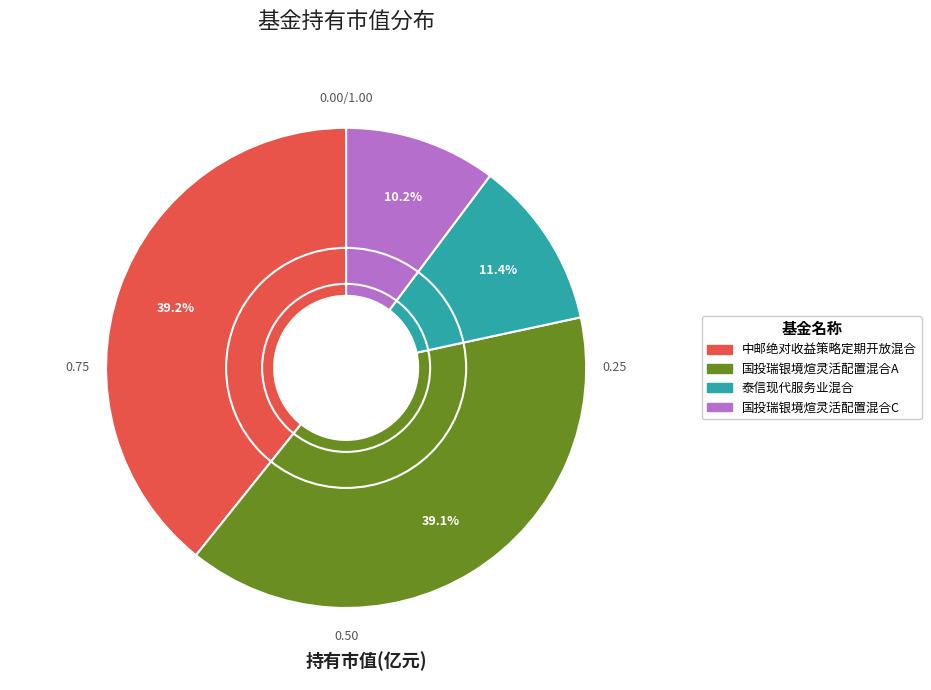

To the nearest percent, what is the combined percentage of 中邮绝对收益策略定期开放混合 and 国投瑞银境煊灵活配置混合C?

49%